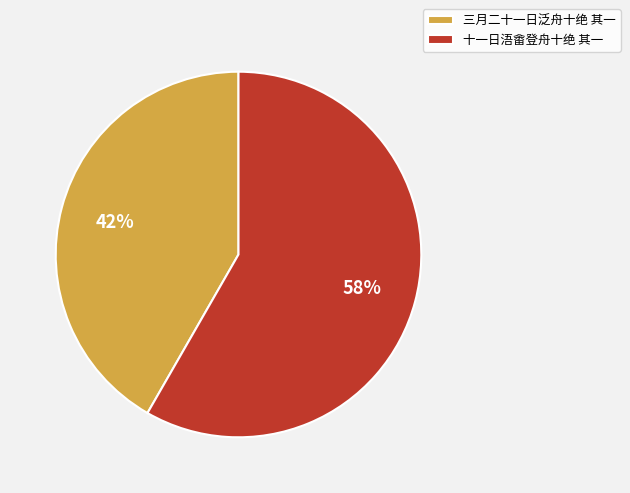

To the nearest percent, what is the combined percentage of 三月二十一日泛舟十绝 其一 and 十一日浯畬登舟十绝 其一?

100%